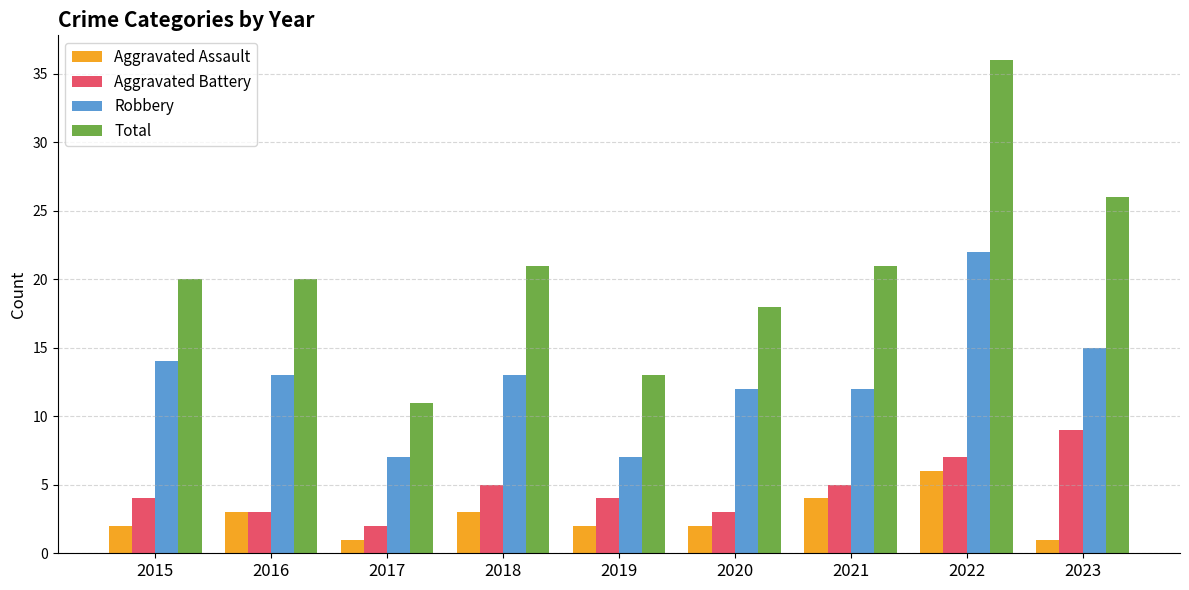

How many bars are there in total?

36